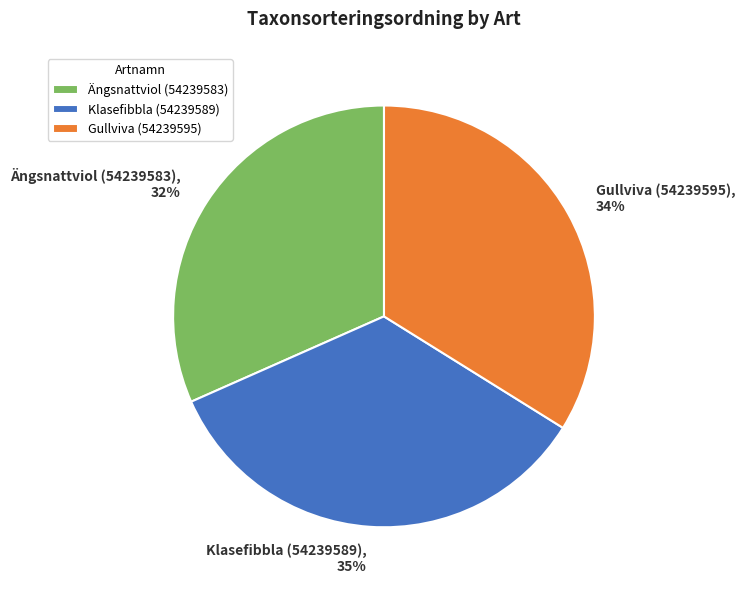

Is the sum of Gullviva (54239595) and Ängsnattviol (54239583) greater than half?

Yes